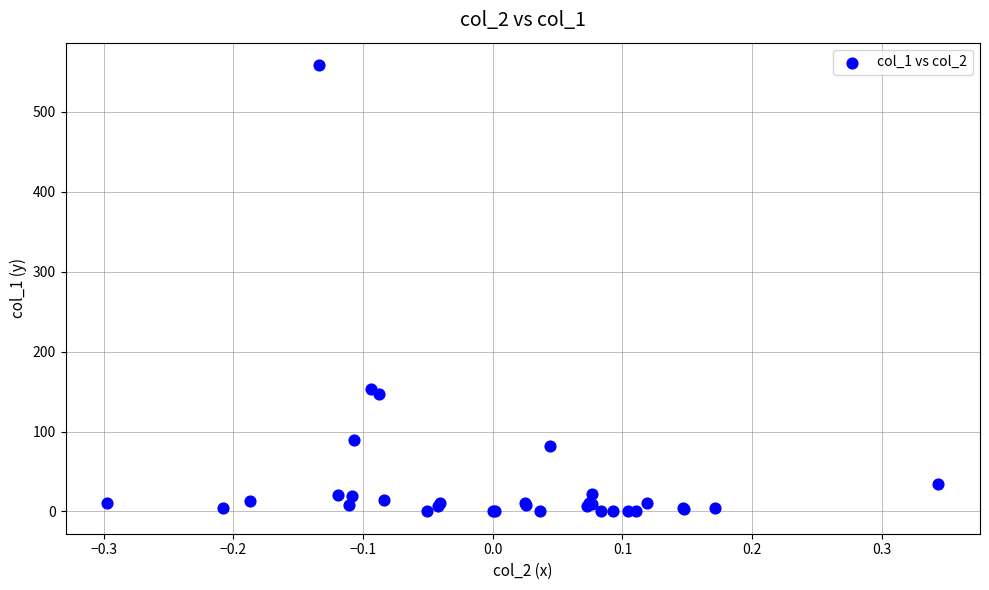

What Y value in the scatter plot is closest to 279?

153.4